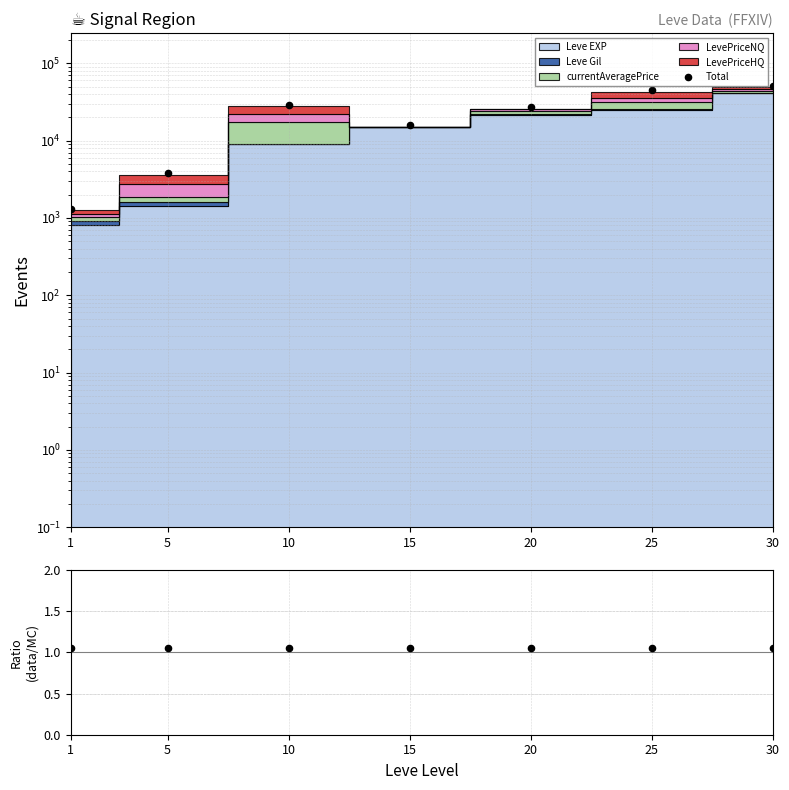

At how many categories does at least one series exceed 32820?

2